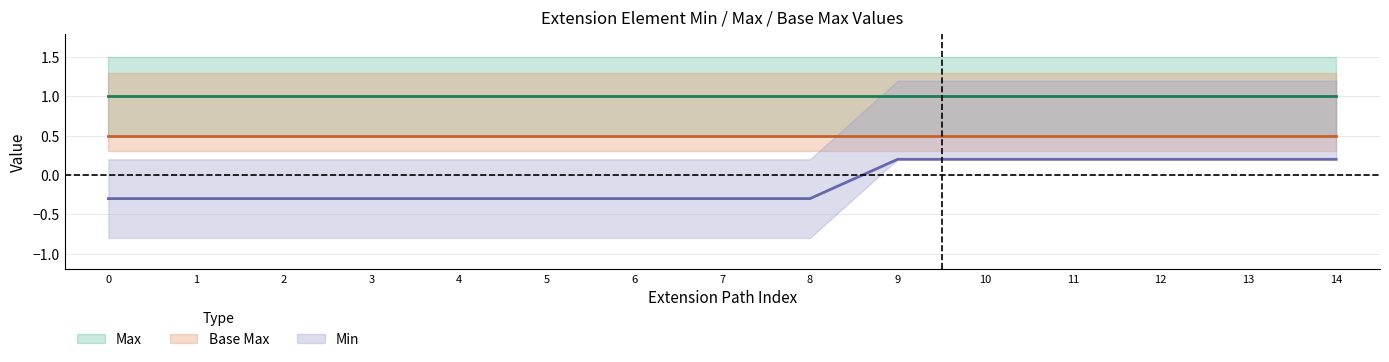

What is the lowest value of the Max series?

1